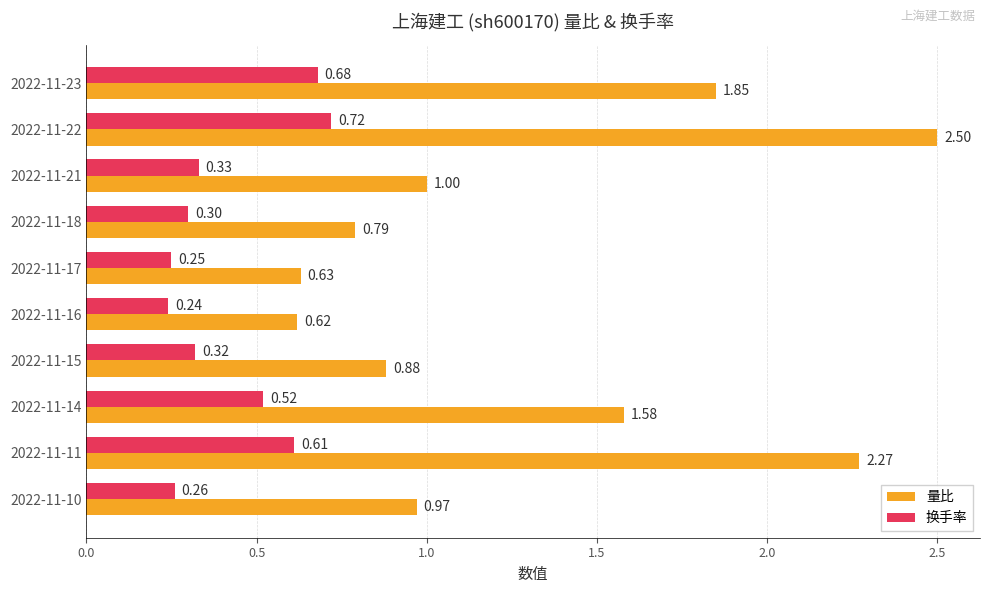

At how many categories does at least one series exceed 0?

10